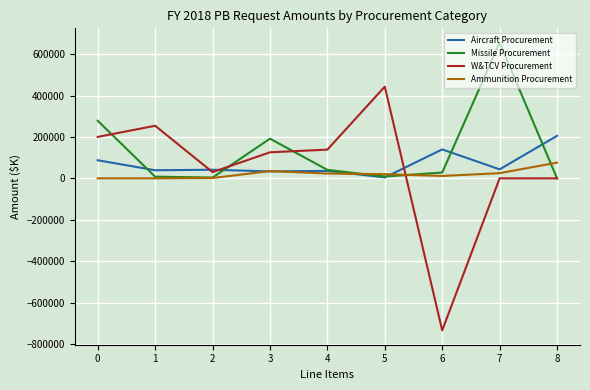

True or false: Missile Procurement and Ammunition Procurement intersect in this chart.

True